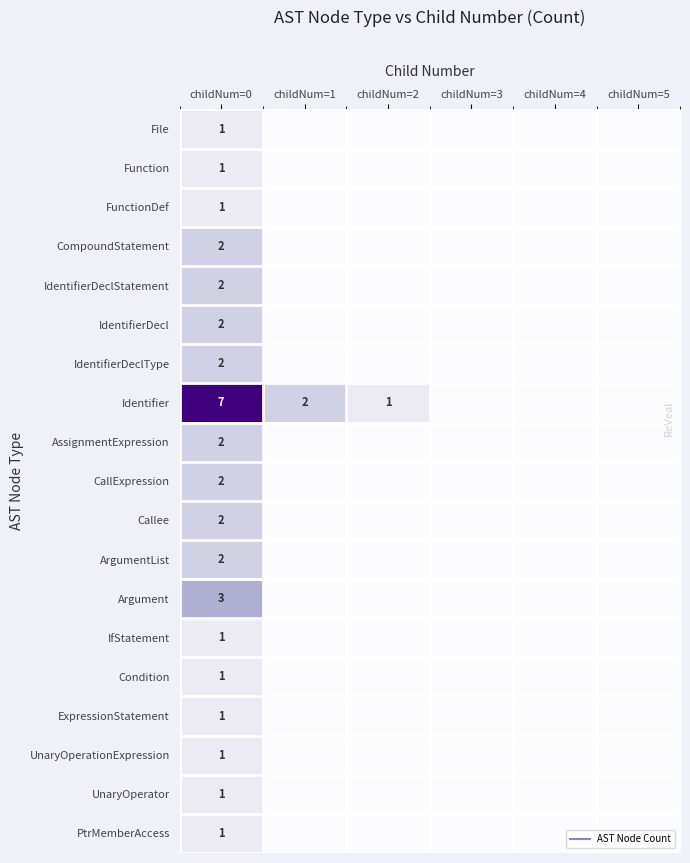

How many values in the Condition series exceed 0?

1